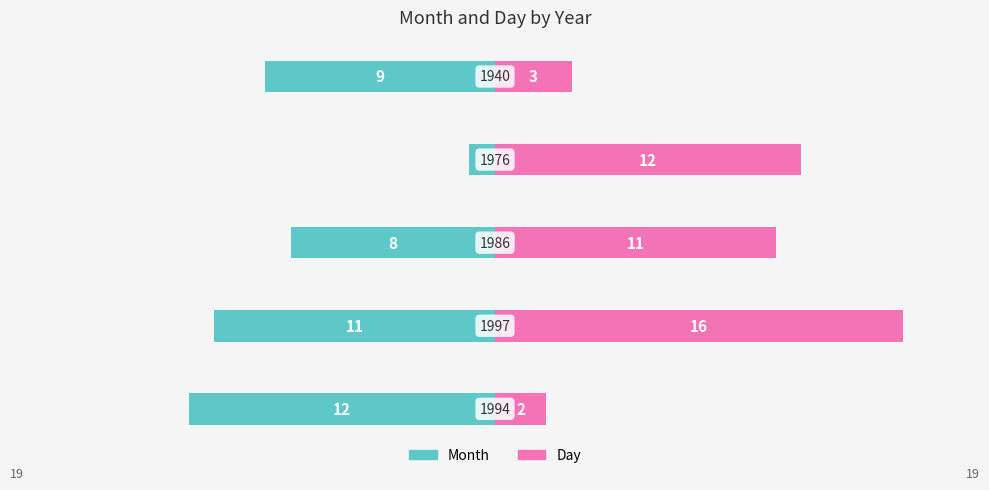

True or false: Month has a value of -5 at 1.

False